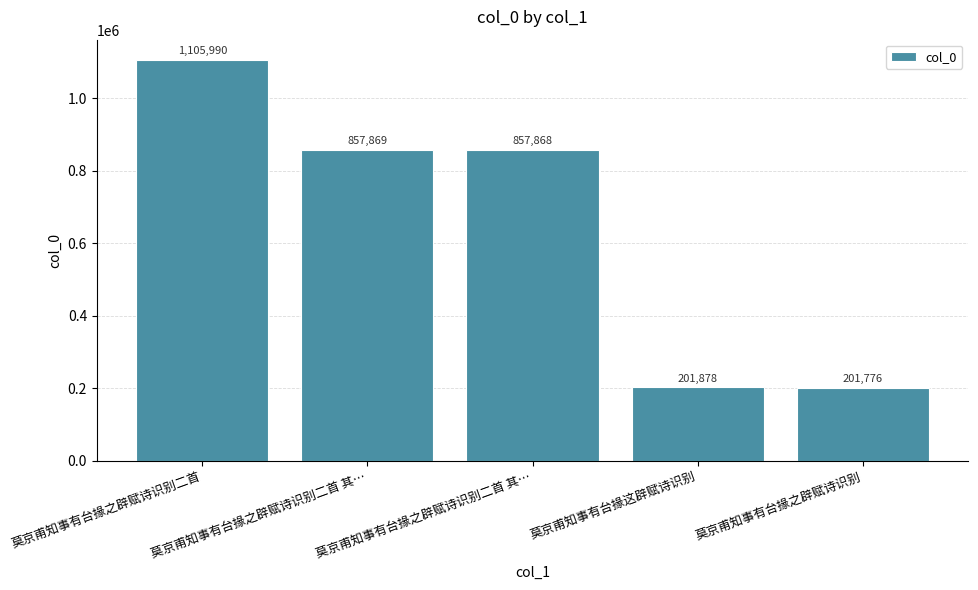

What is the ratio of the value at 莫京甫知事有台掾之辟赋诗识别二首 其… to the value at 莫京甫知事有台掾之辟赋诗识别二首?

0.8